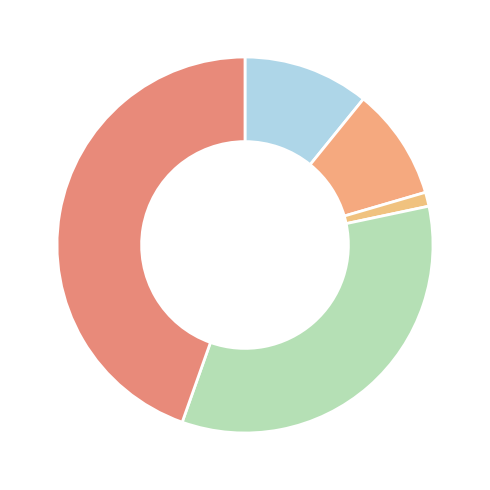

Is there a majority slice in this chart?

No